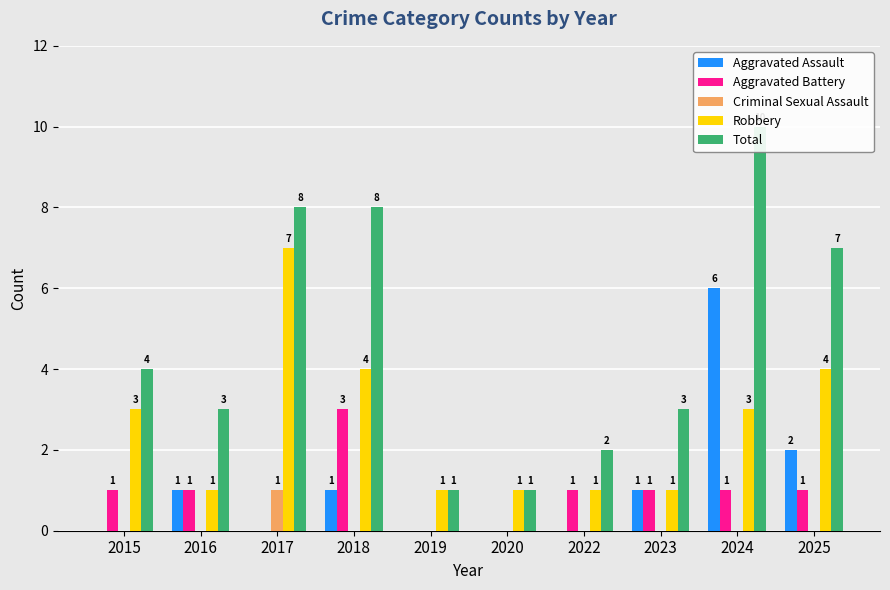

How many values in the Robbery series exceed 3?

3